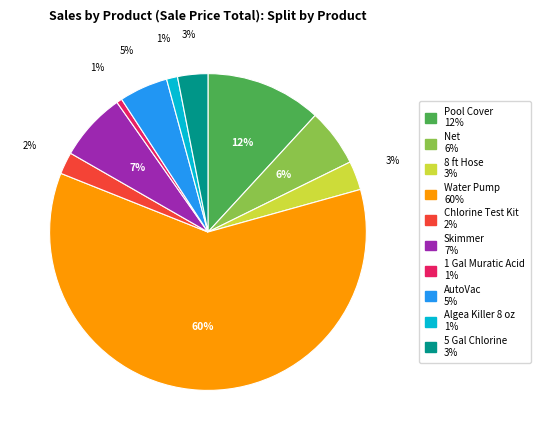

What is the largest slice in the pie chart?

Water Pump